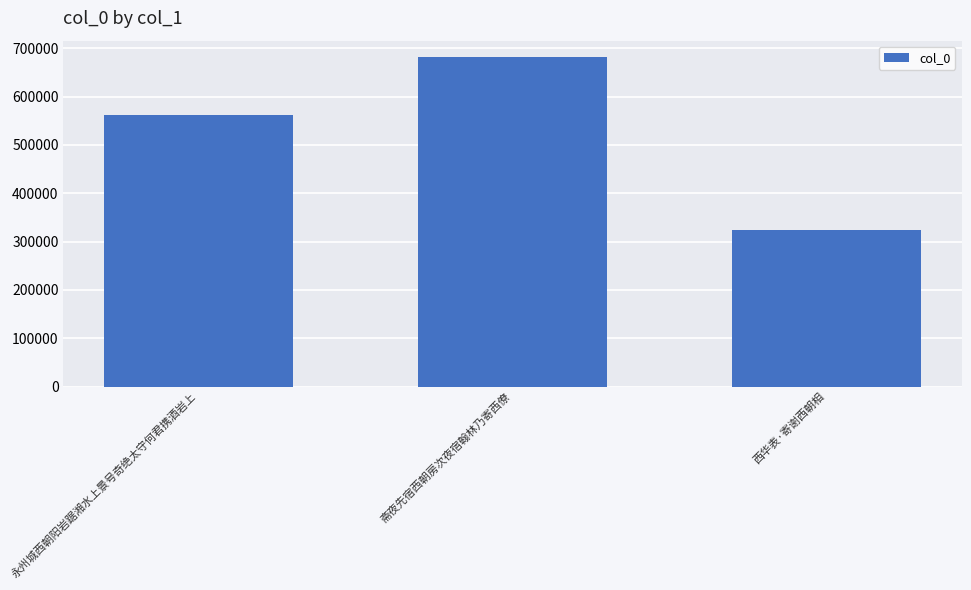

What is the difference between the maximum and second lowest values?

120352